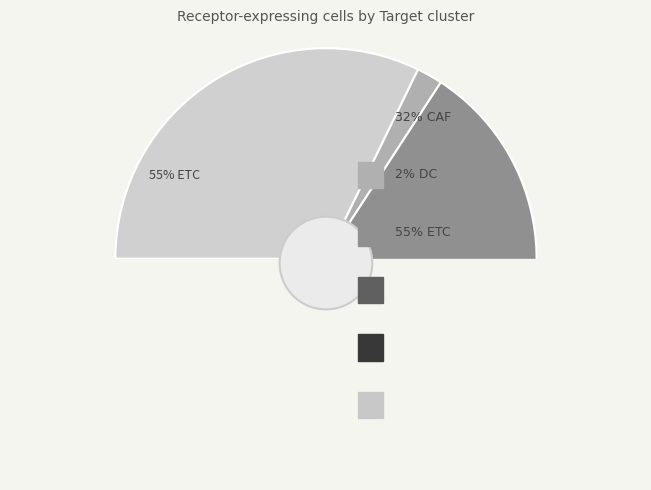

What percentage is NOT represented by DC?

98.0%